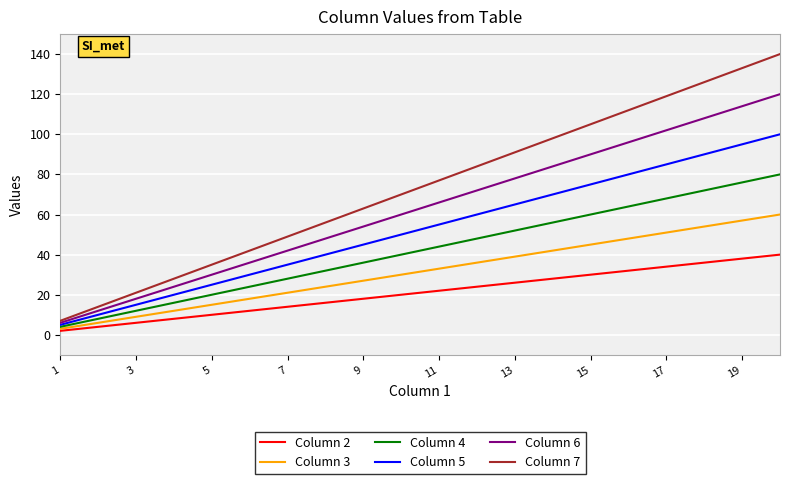

What are all the series names shown in the legend?

Column 2, Column 3, Column 4, Column 5, Column 6, Column 7